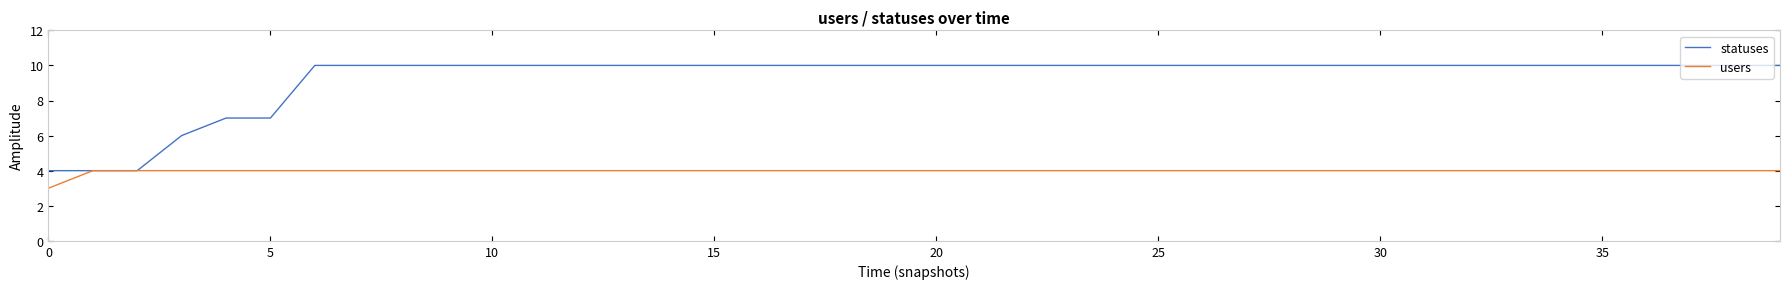

Which series has the widest spread of values?

statuses